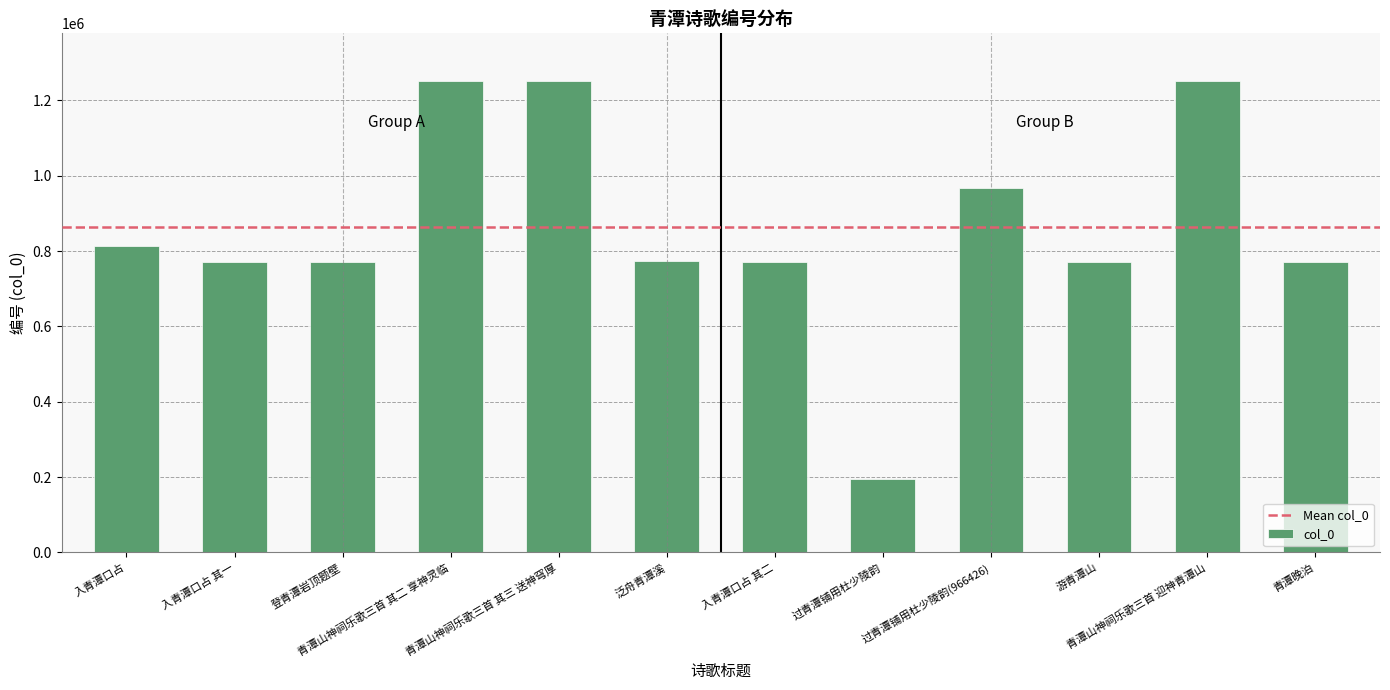

What is the label of the 6th bar from the left?

泛舟青潭溪